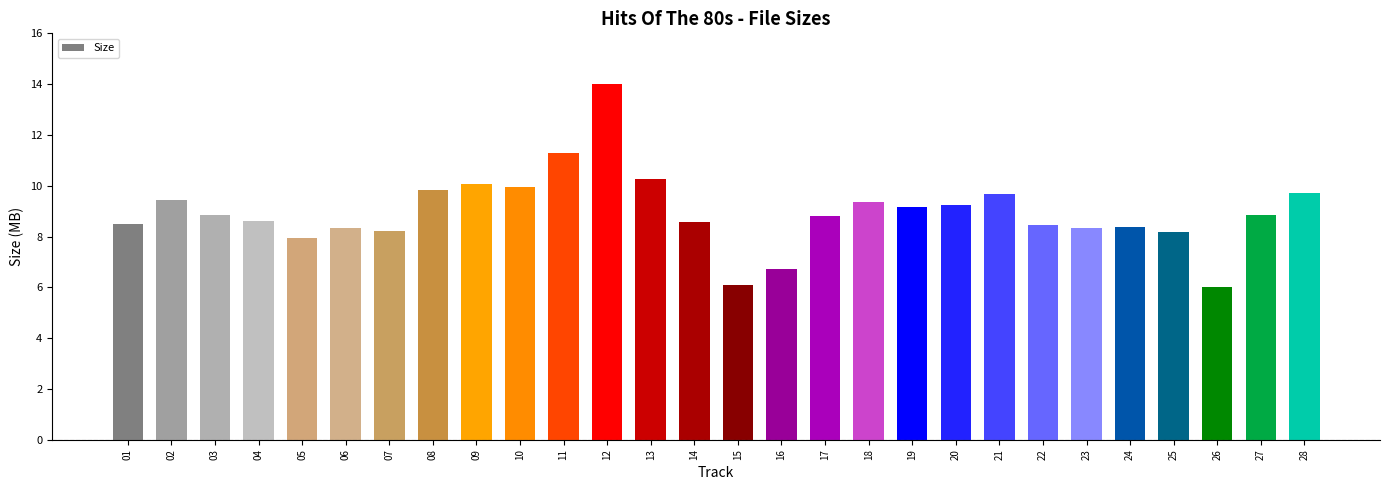

What is the value of the 22nd bar from the left?

8.4